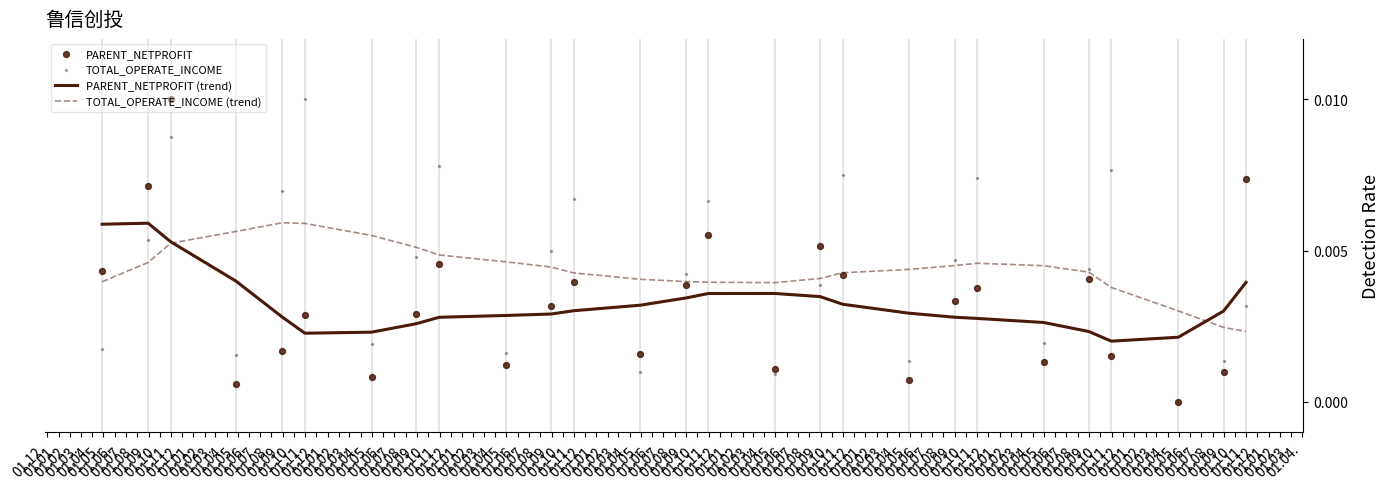

At which category is the sum across all series the highest?

01.02.